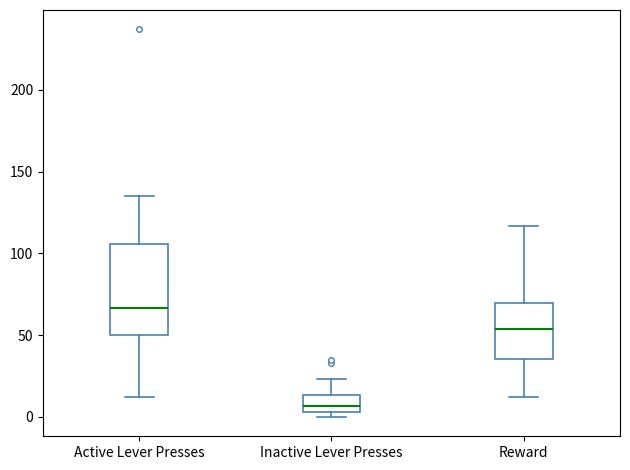

Which box's median line is the lowest?

Inactive Lever Presses